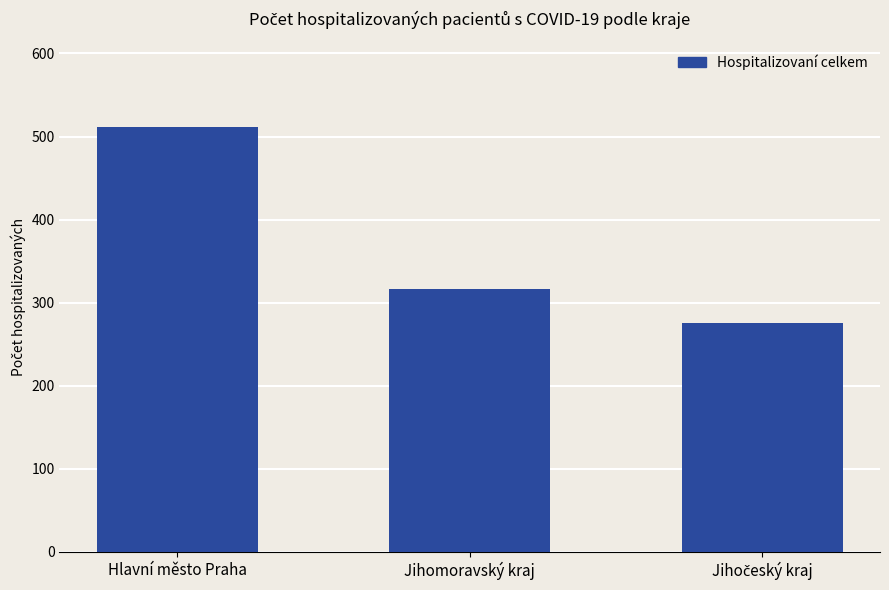

What is the value of the 1st bar from the left?

512